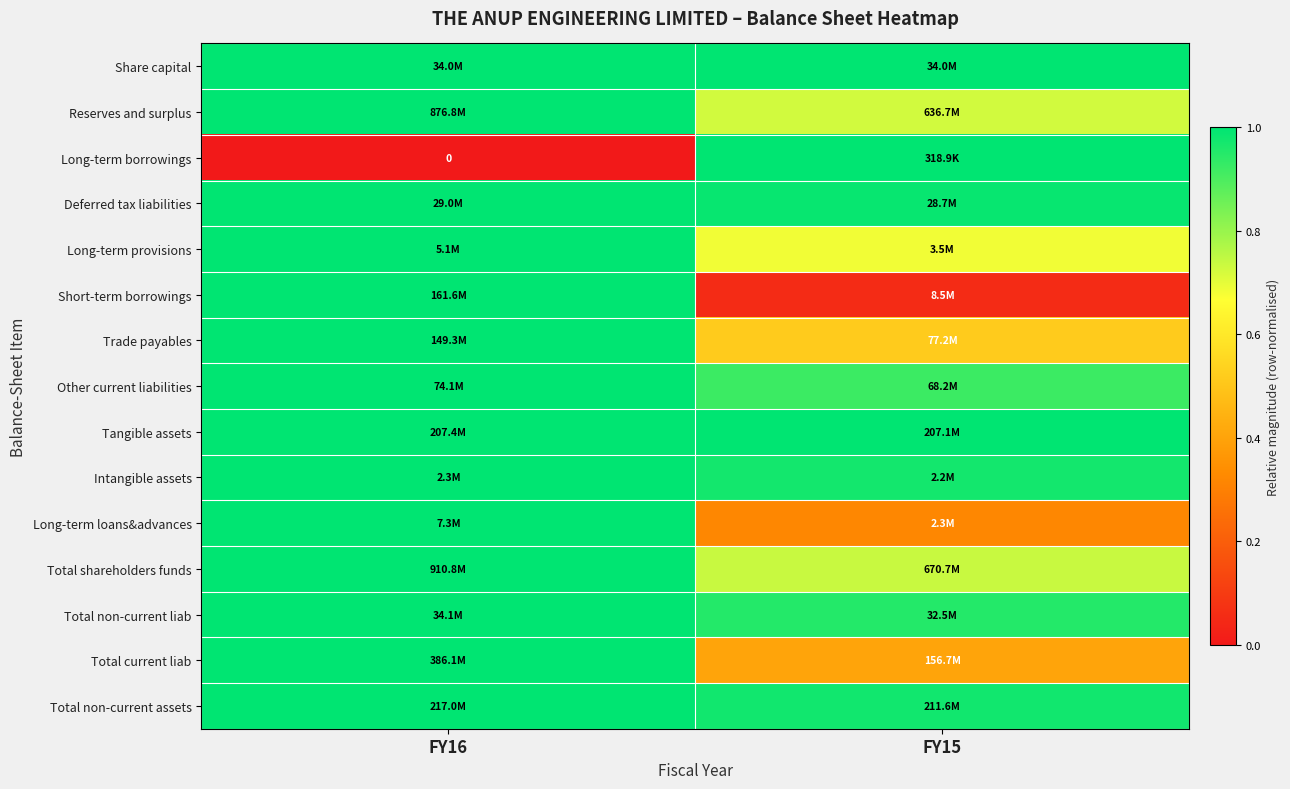

Rank the categories by Intangible assets value from lowest to highest.

FY15, FY16